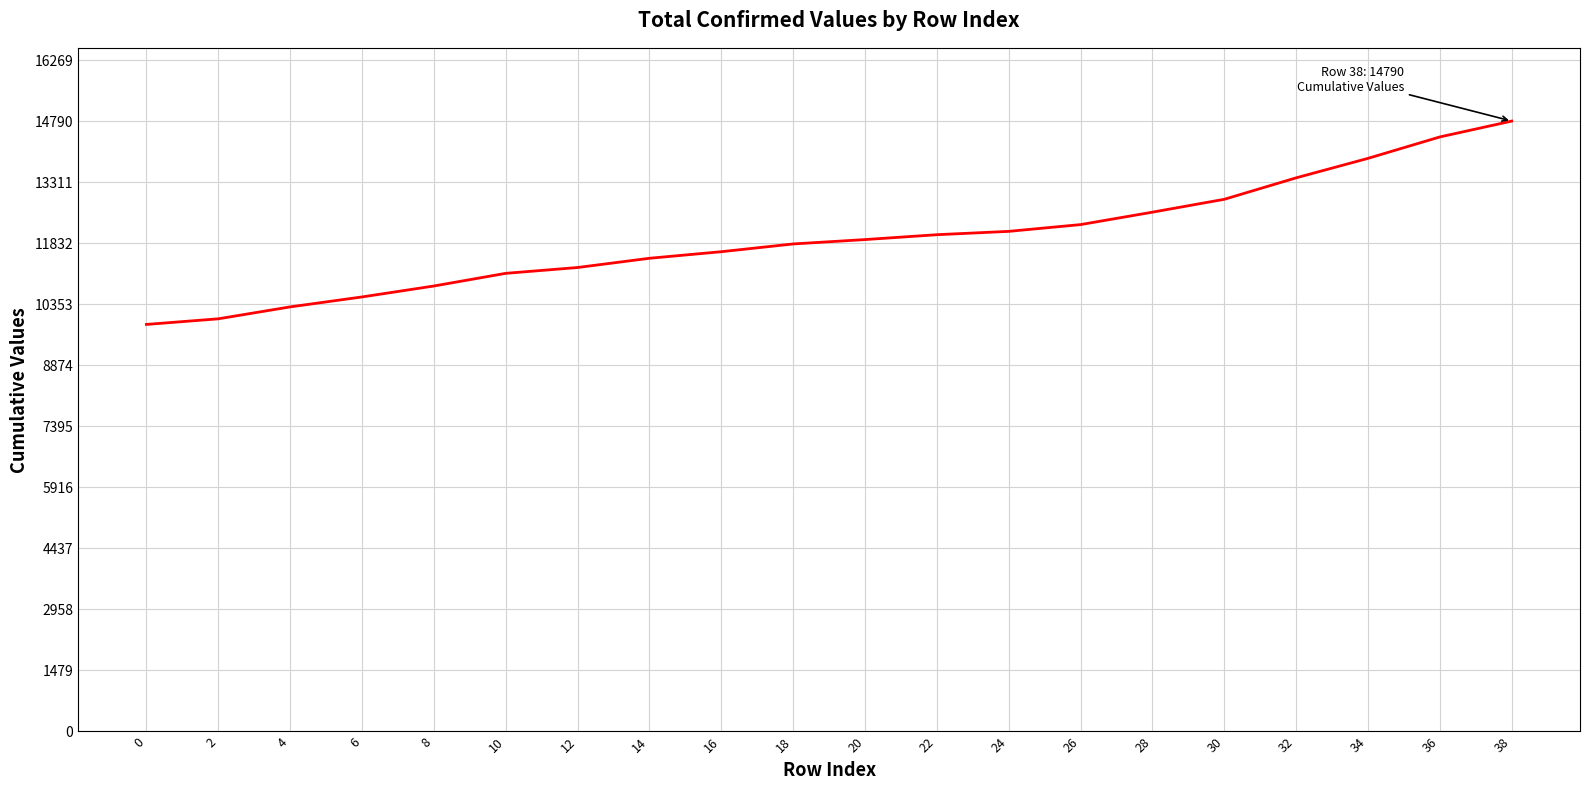

What is the change in value from 10 to 38?

+3689